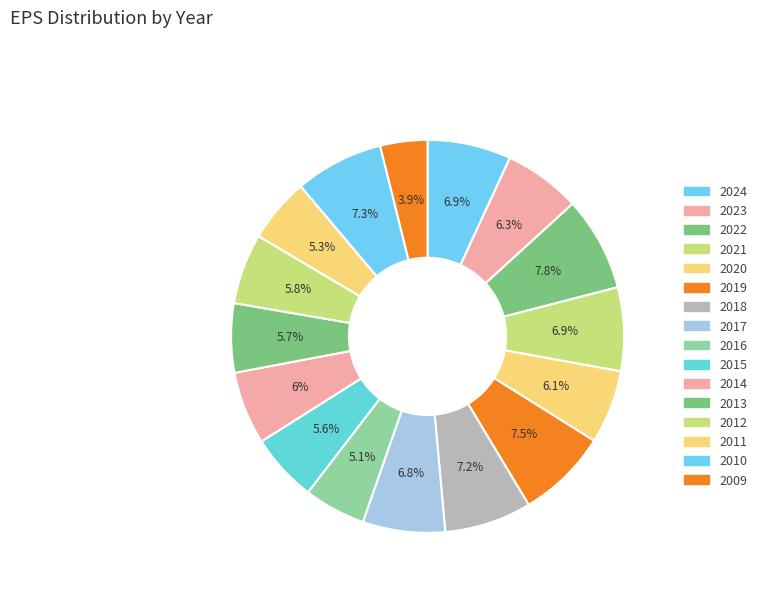

Is the sum of 2024 and 2020 greater than half?

No